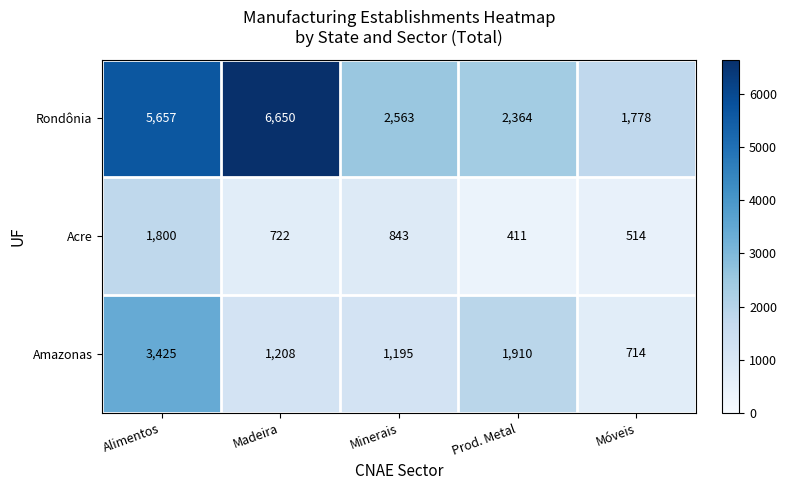

What is the greatest value displayed?

6650